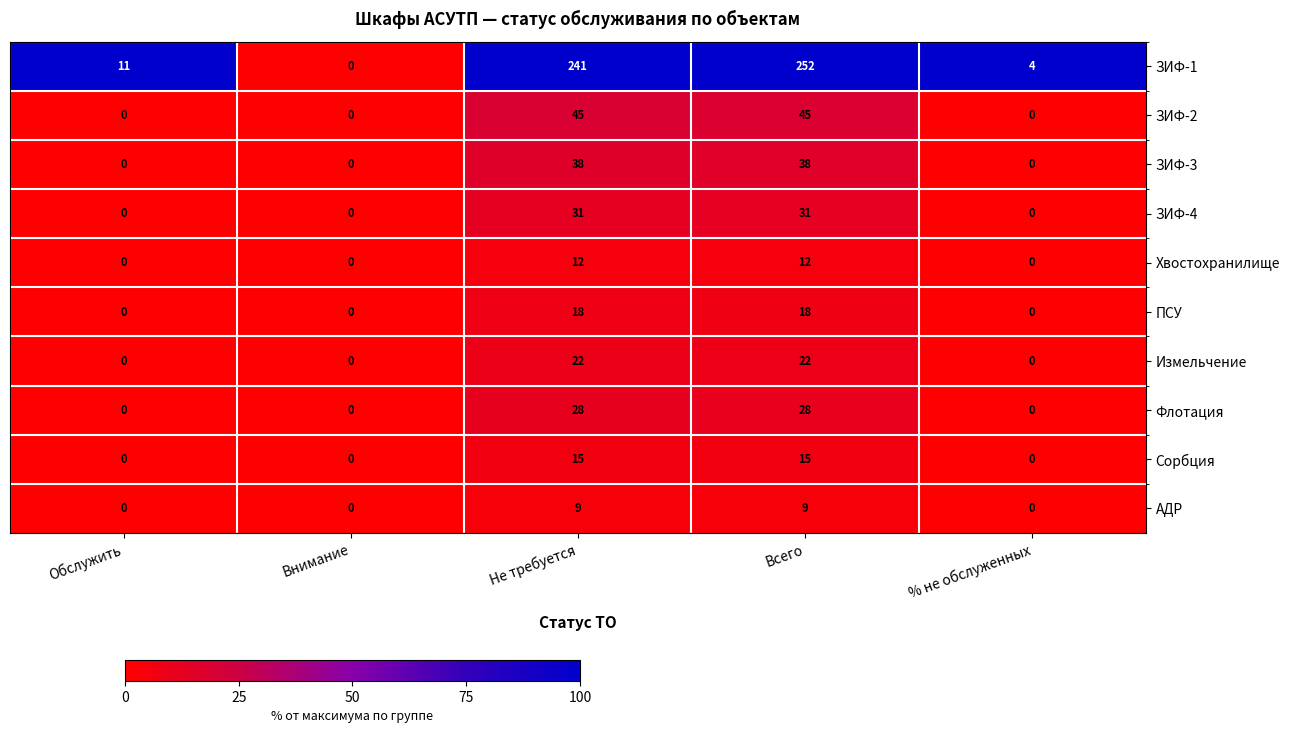

At which category is the sum across all series the highest?

Всего